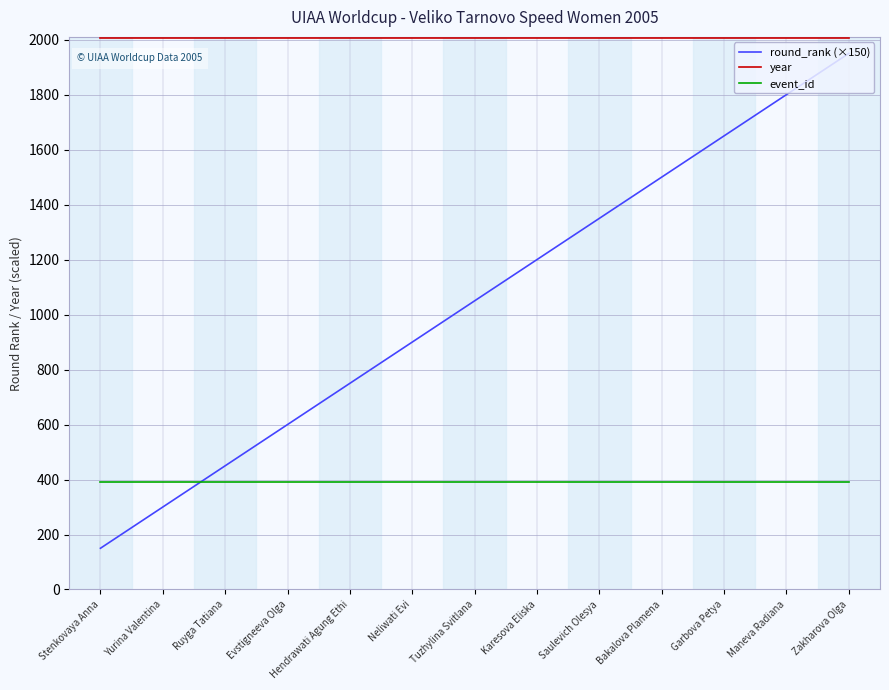

Is this an area chart (filled region under the line)?

No